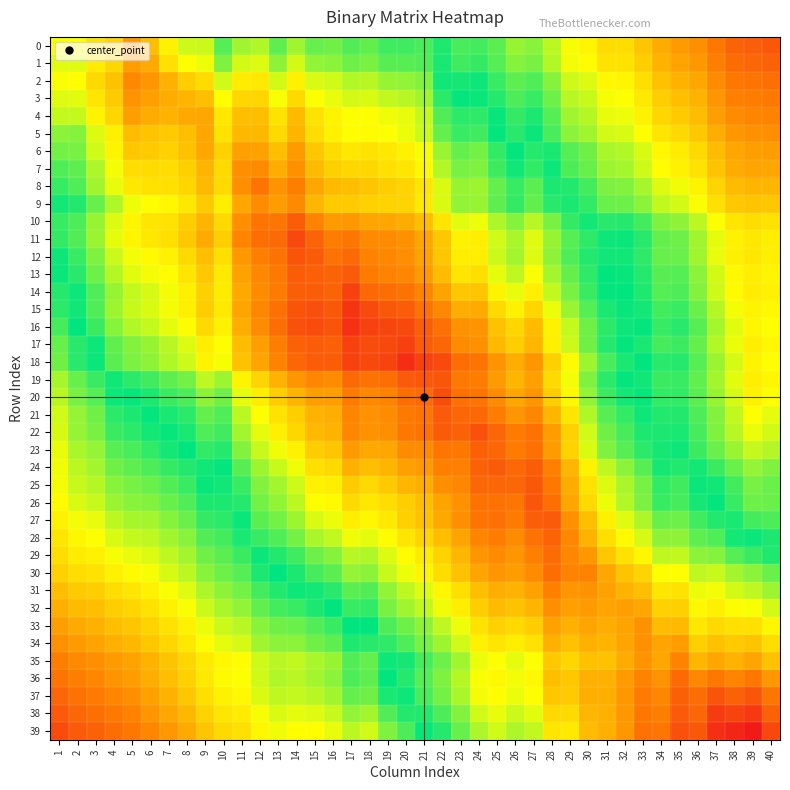

Which series has the largest total across all categories?

18